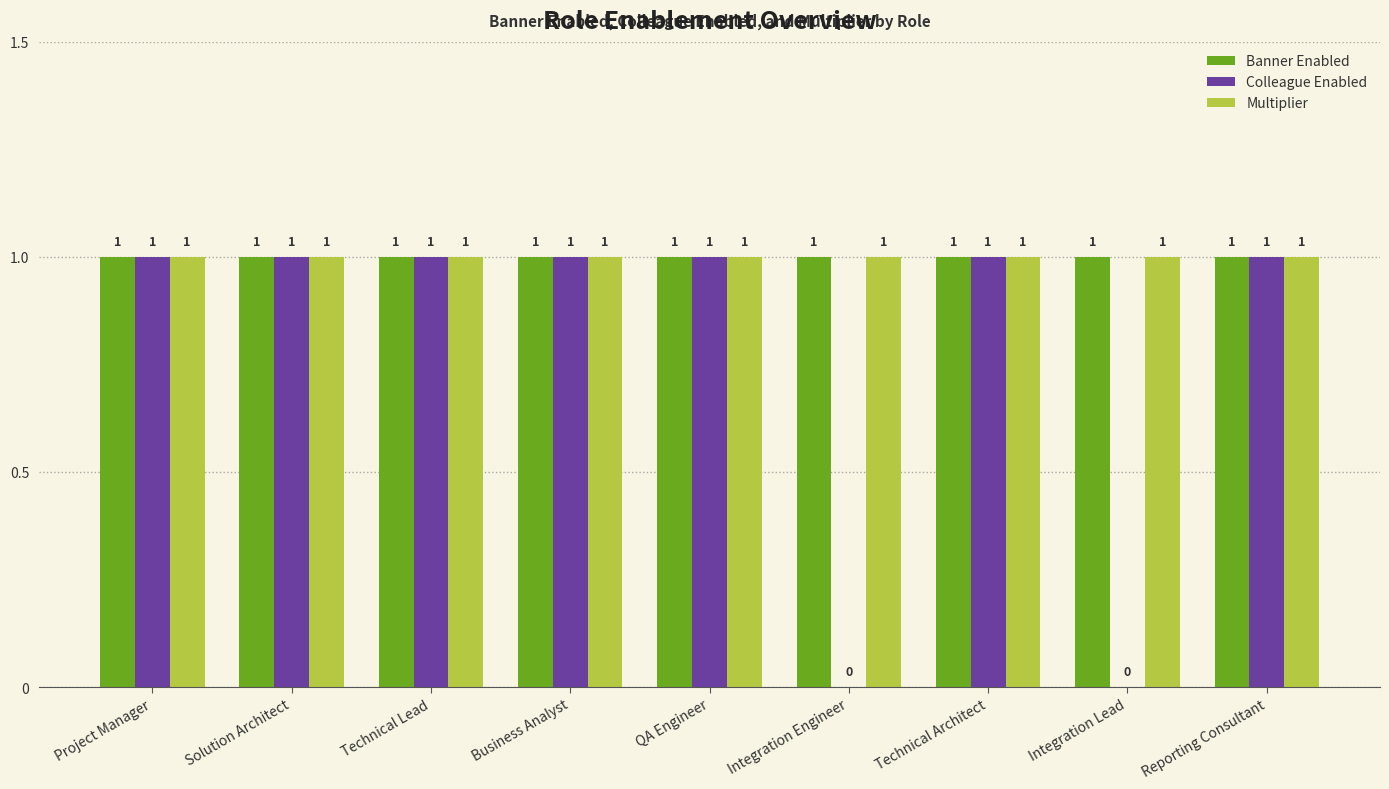

How many data points does each series have?

9